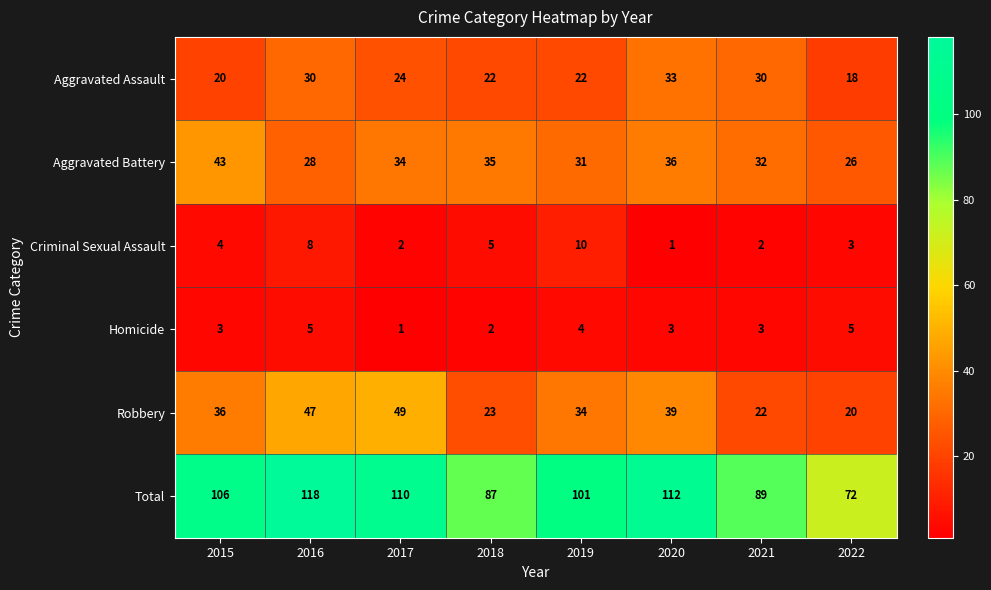

What is the total value across all series at 2016?

236